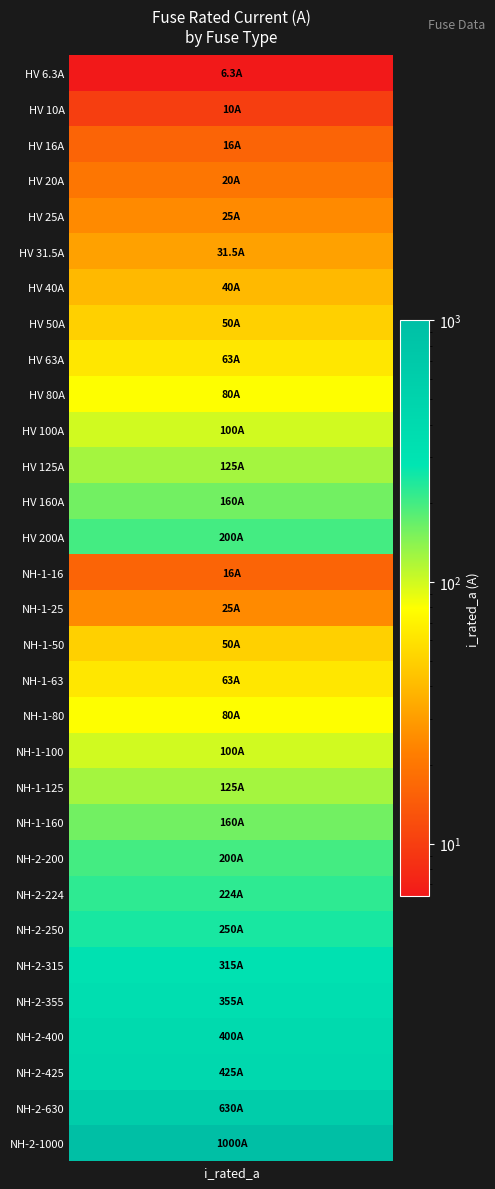

True or false: the data shows 188.5 at 11.

False